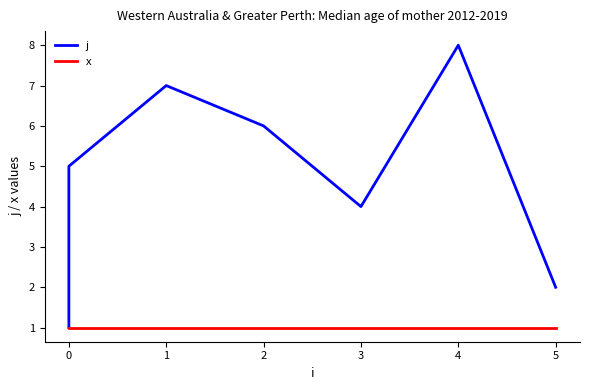

Which series has the largest range (max minus min)?

j